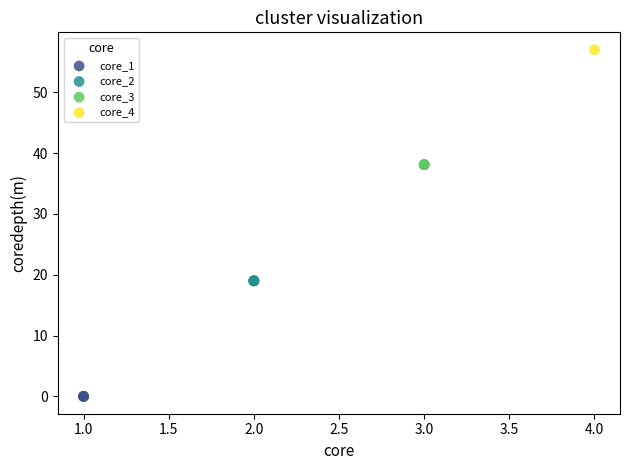

Which series contains the highest Y value?

core_4